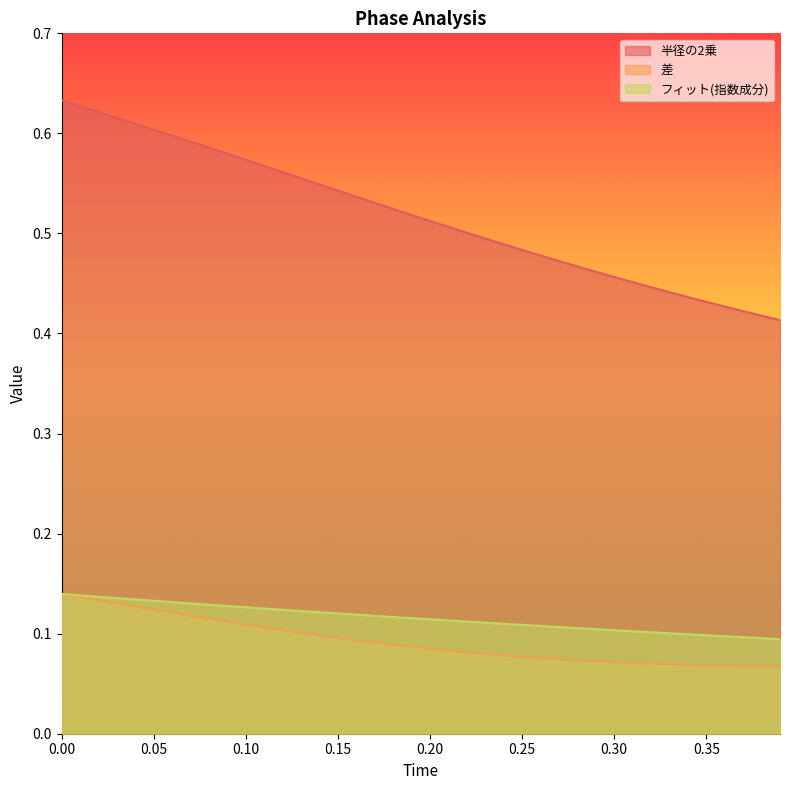

What is the value of the 半径の2乗 point at the 16th from the left?

0.5